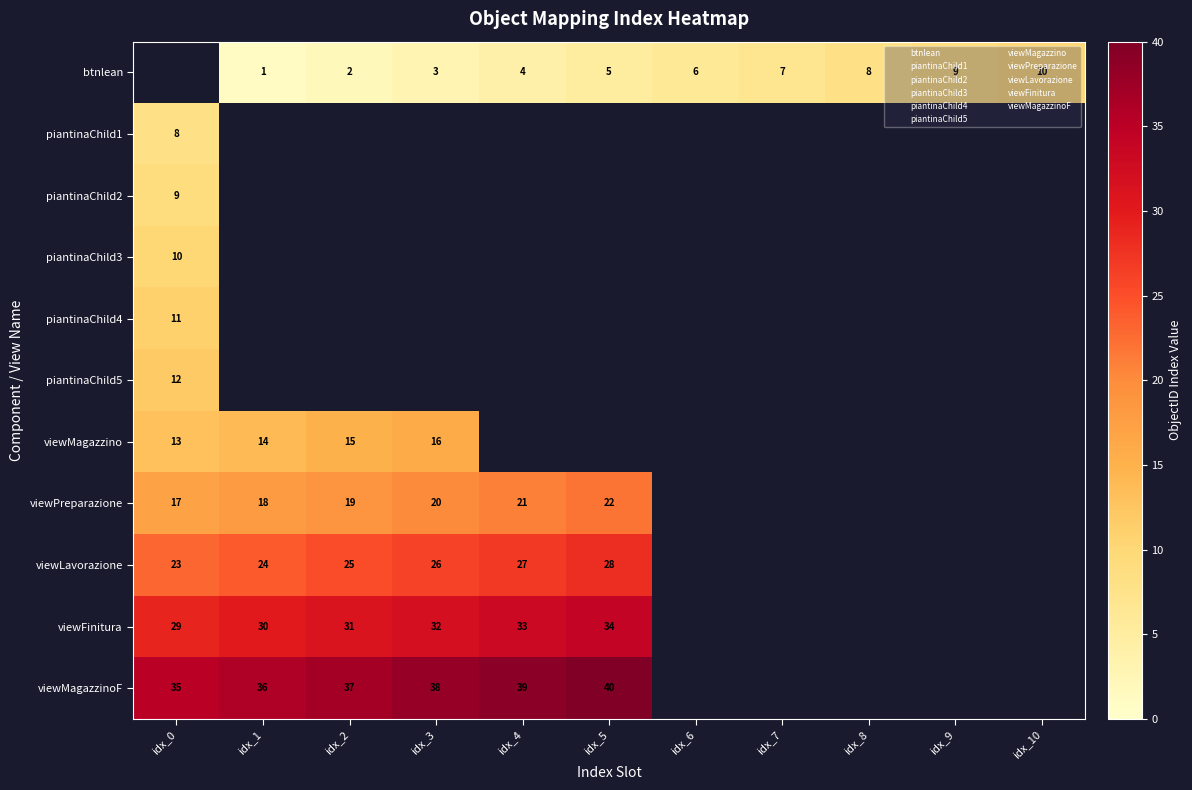

At which label does piantinaChild3 reach its peak?

idx_0